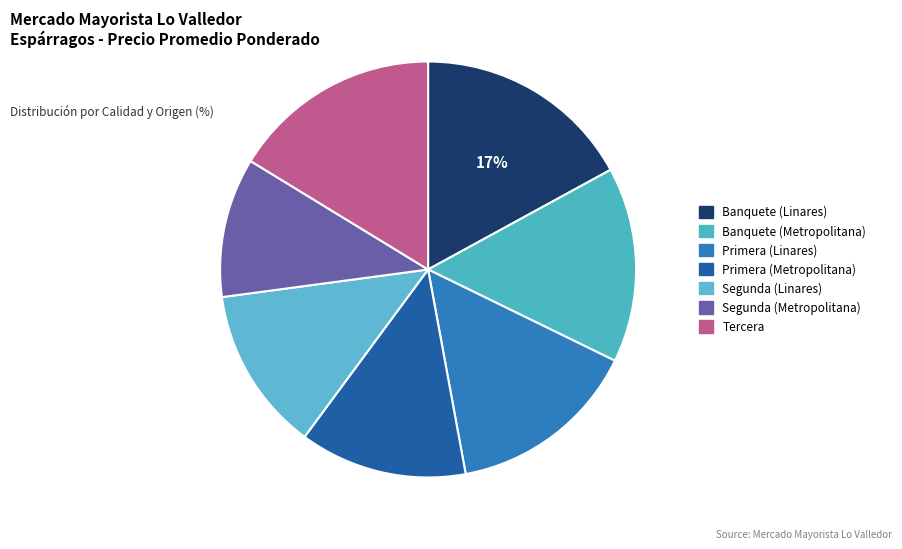

What is the largest slice in the pie chart?

Banquete (Linares)